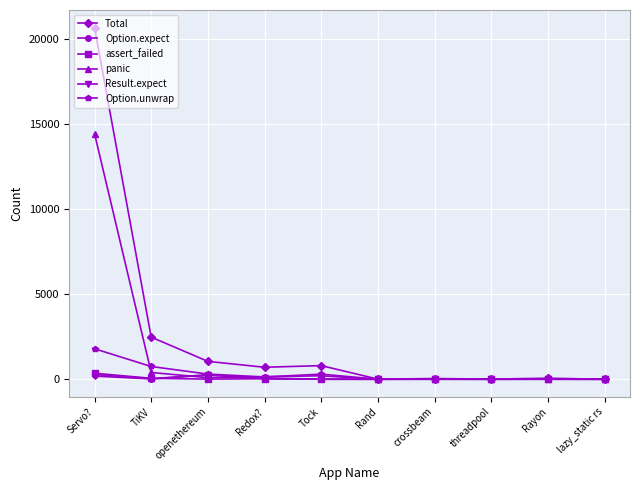

Between TiKV and threadpool, which series saw the biggest shift?

Total